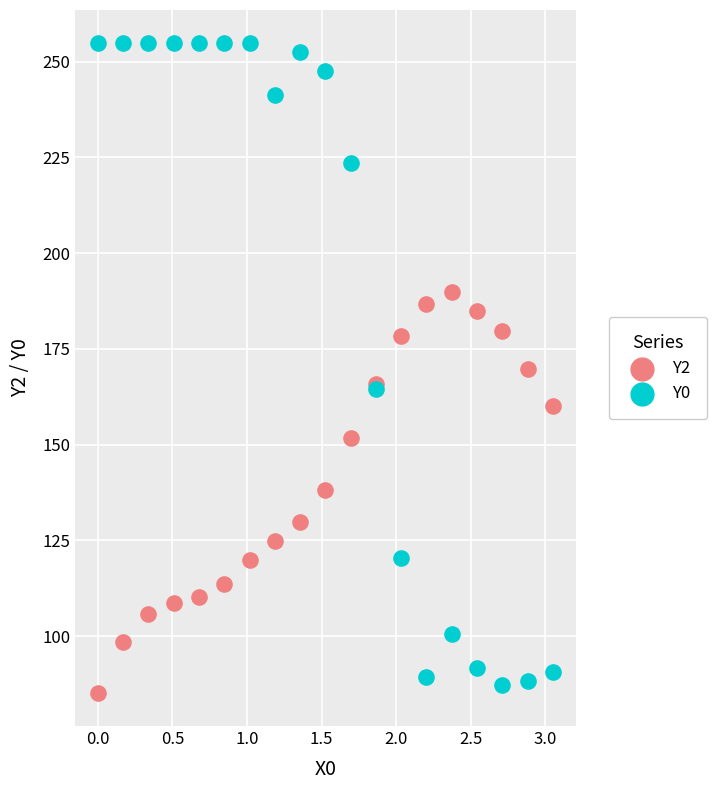

What are all the series names shown in the legend?

Y2, Y0